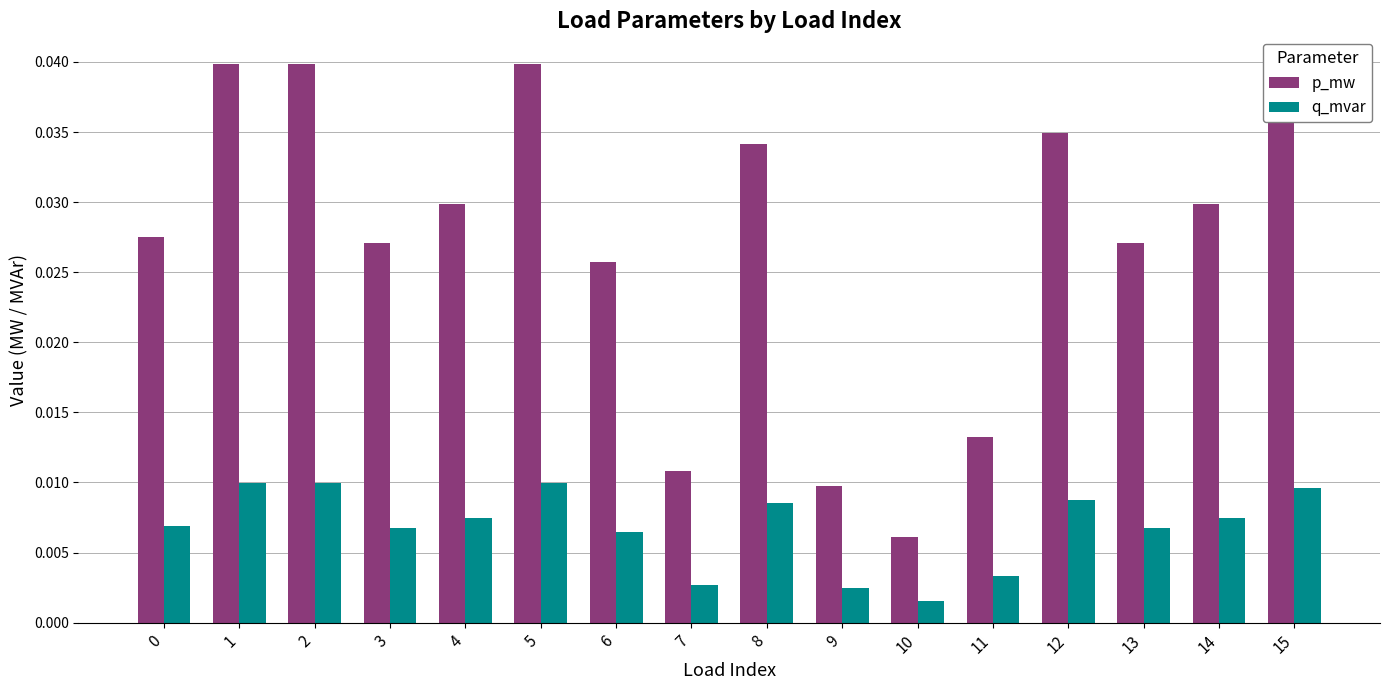

At how many categories does at least one series exceed 0?

16